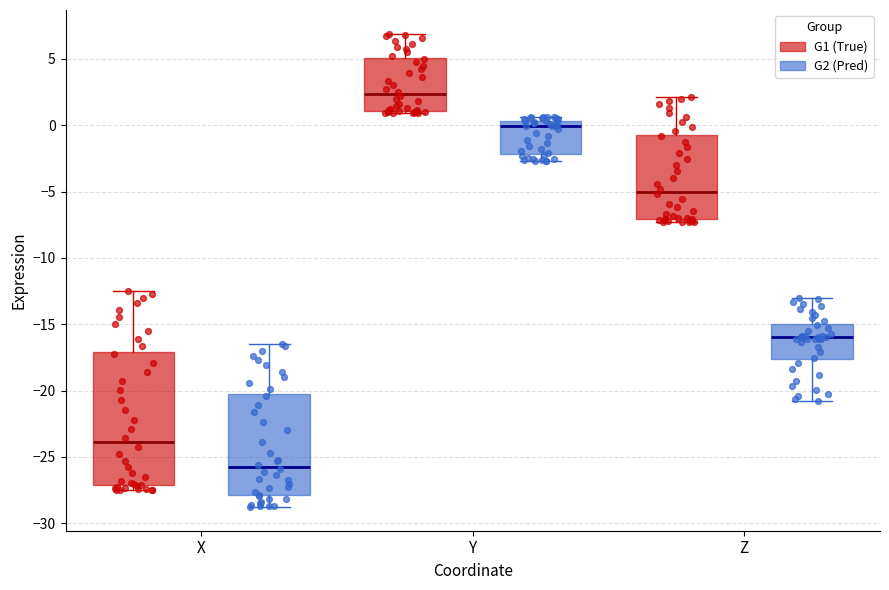

Which box's median line is the highest?

Y (G1 (True))